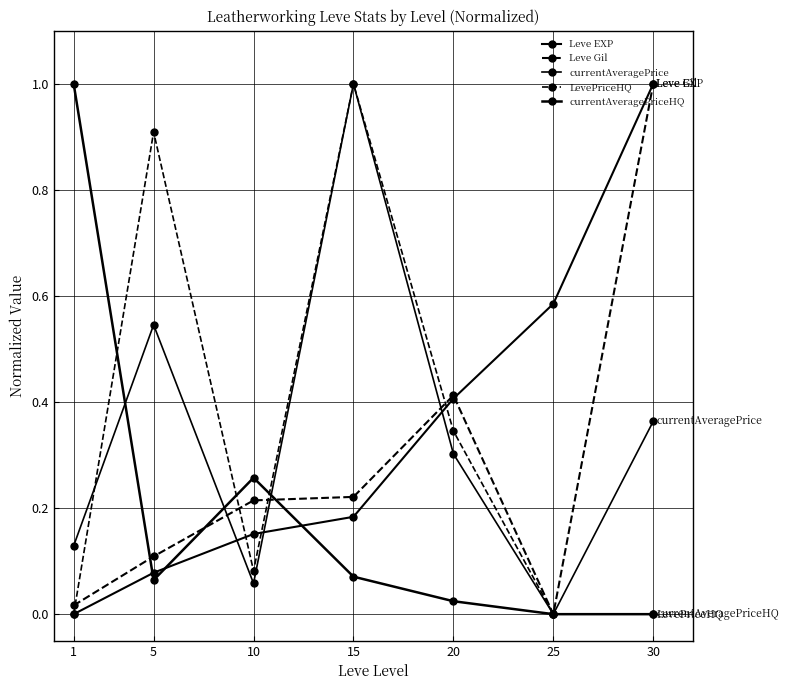

How many distinct data groups are displayed?

5